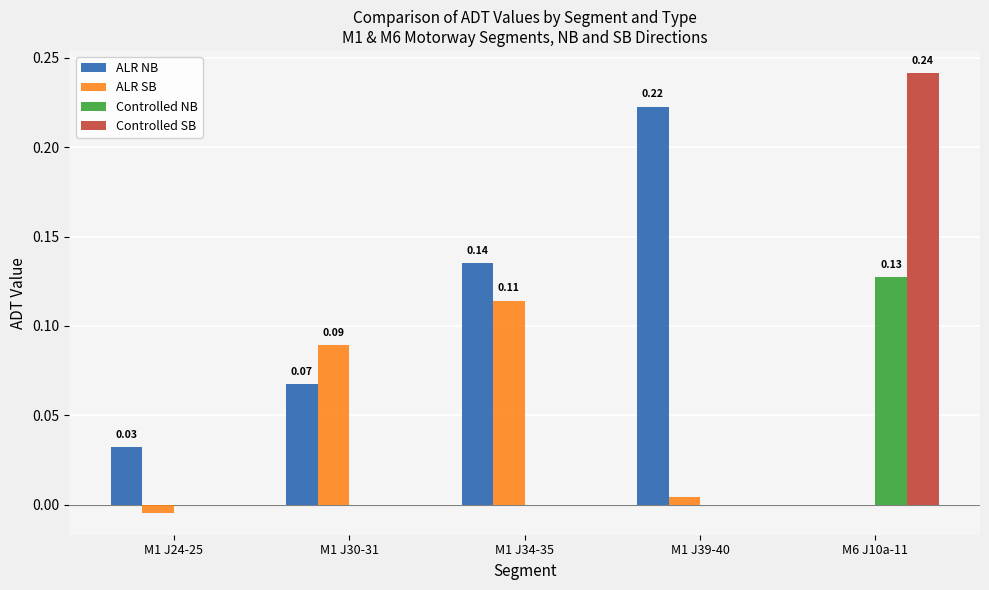

Which series changed the most between M1 J34-35 and M6 J10a-11?

Controlled SB